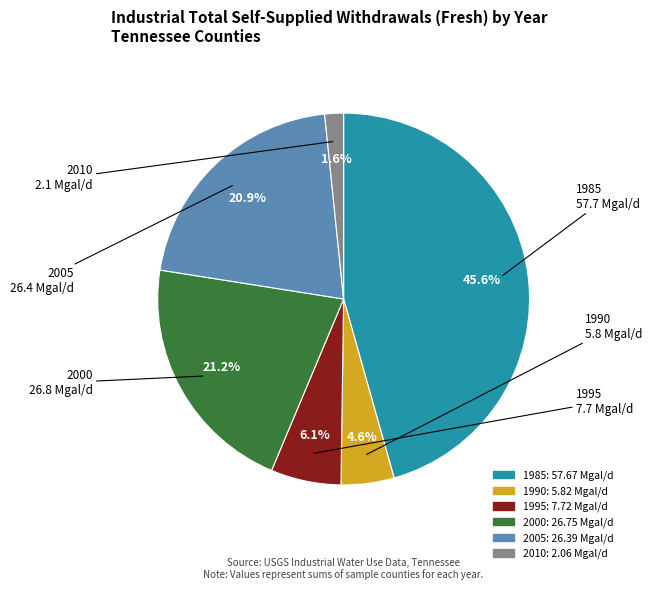

Count the number of slices in the pie.

6